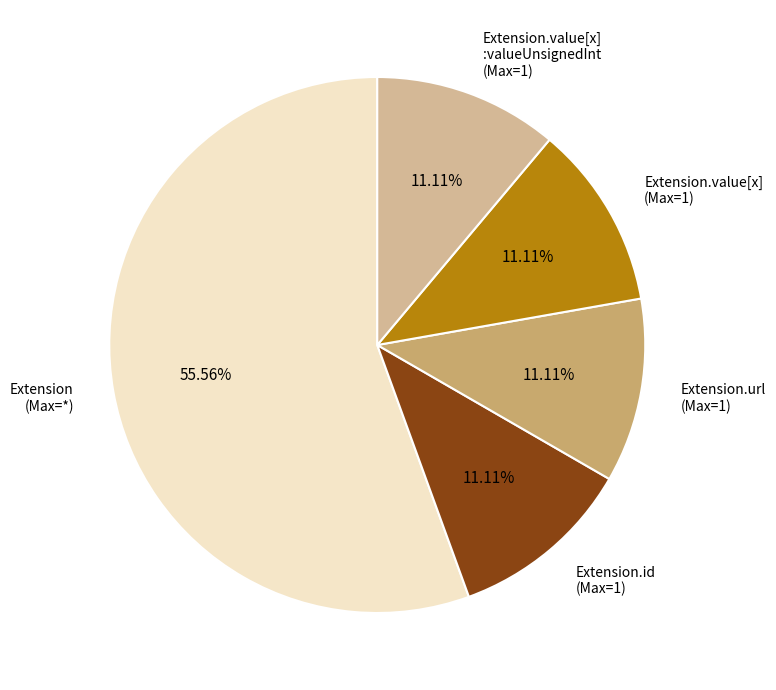

What is the ratio of the value at Extension.id (Max=1) to the value at Extension.value[x] :valueUnsignedInt (Max=1)?

1.0